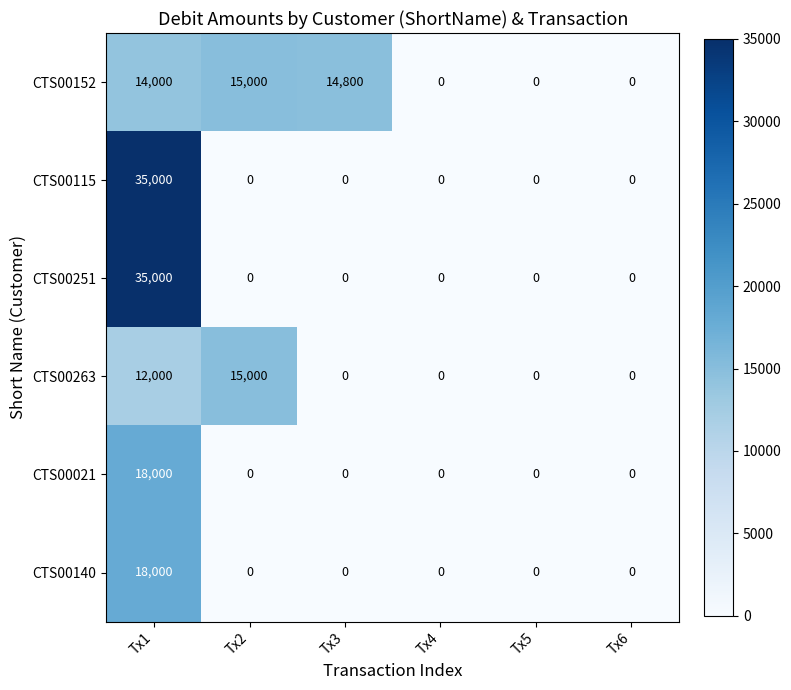

What is the highest value of the CTS00152 series?

15000